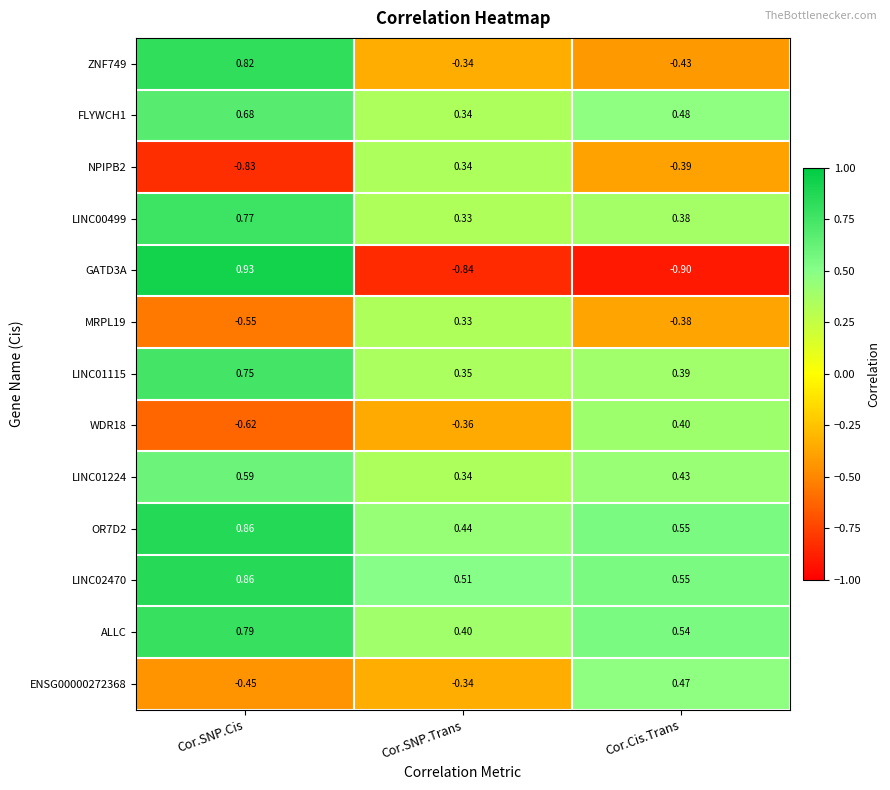

Which label corresponds to the smallest value in the chart?

Cor.Cis.Trans